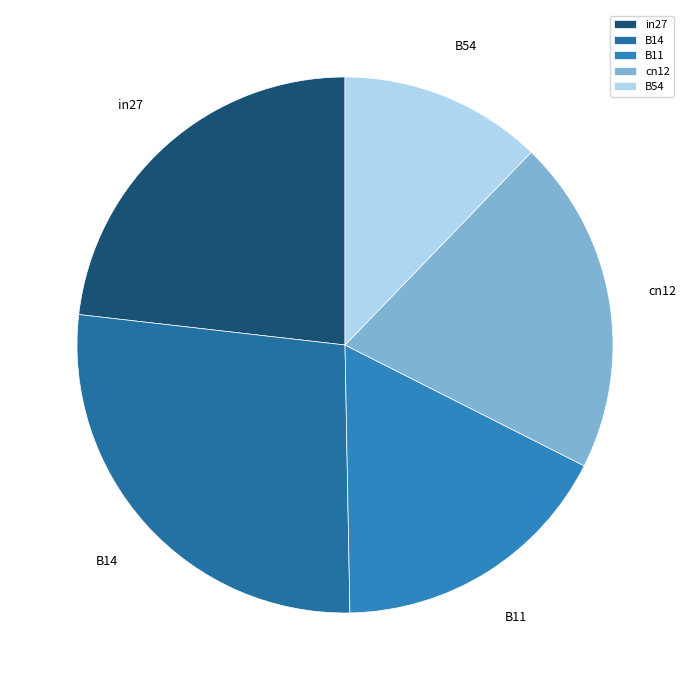

Is it true that B11 is 17% of the pie?

True